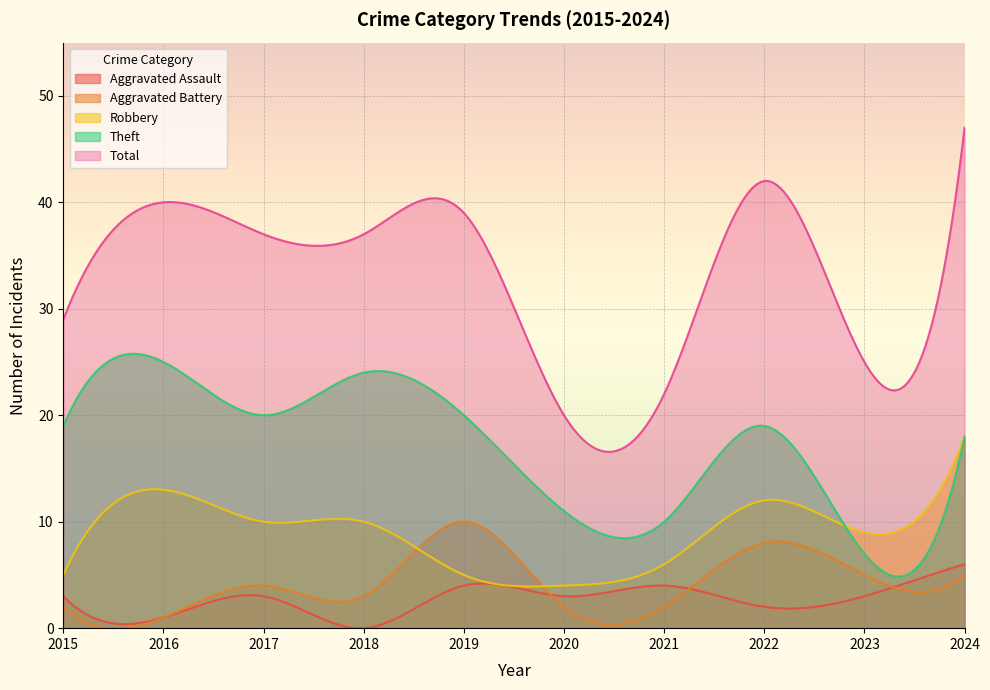

At which label does Aggravated Assault first exceed 3?

2019